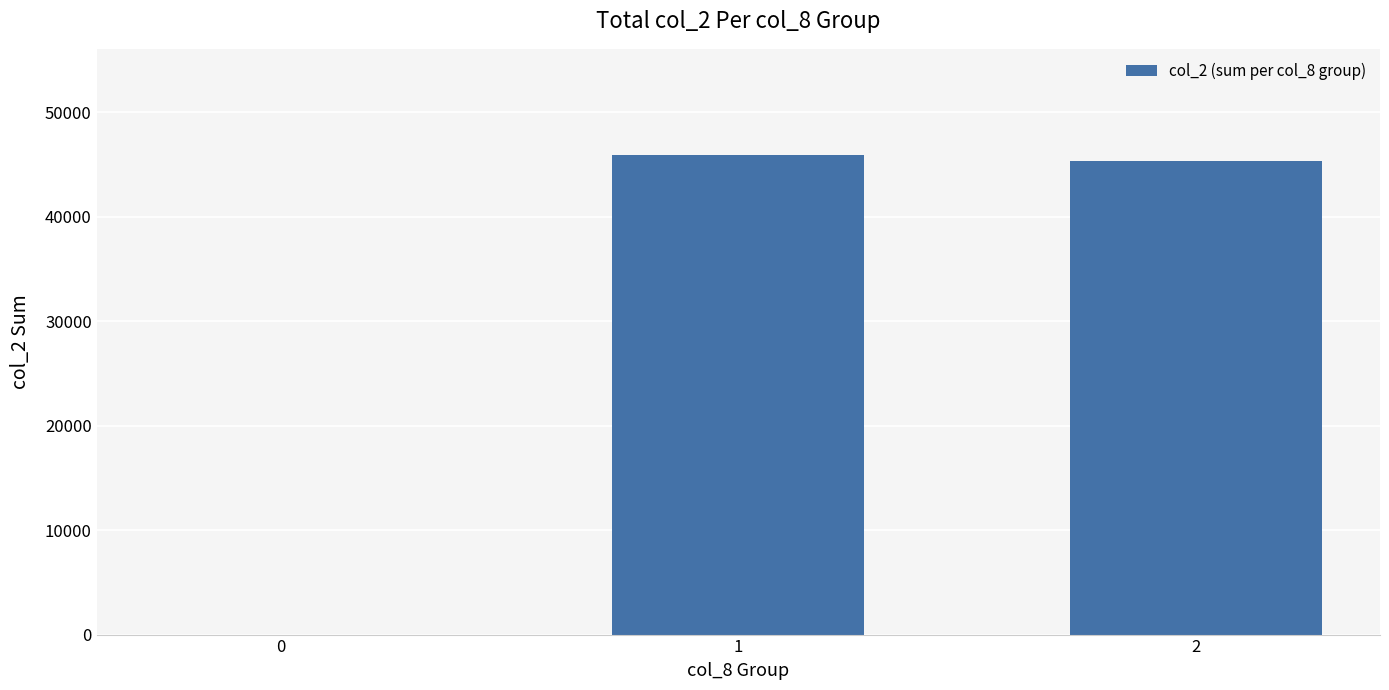

Which has a higher value, 1 or 0?

1